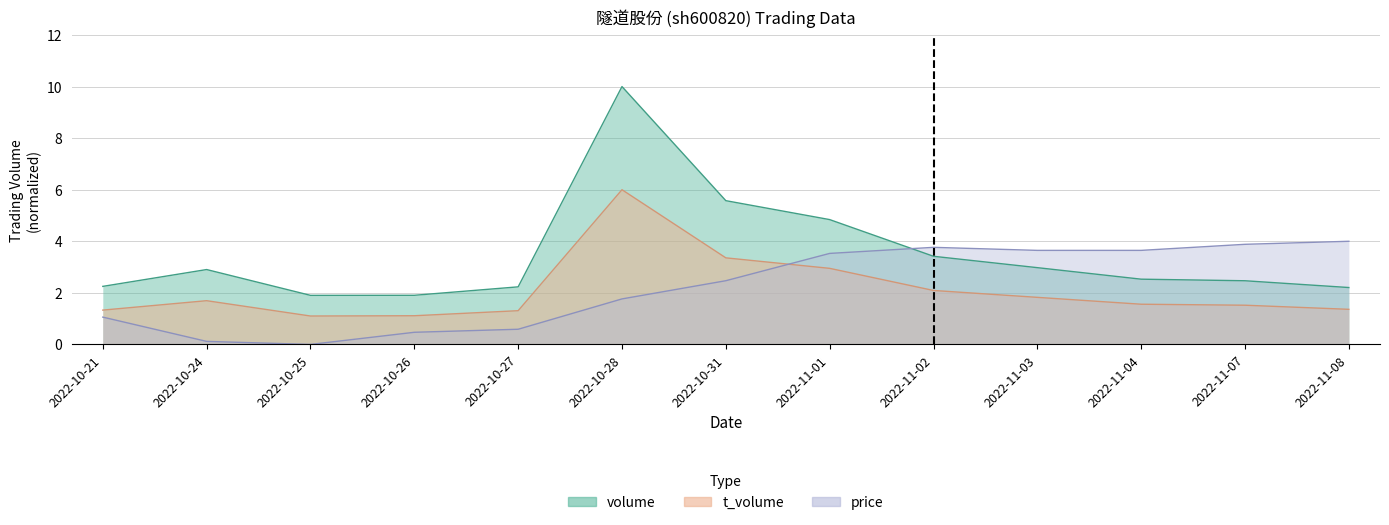

What is the sum of all price values?

28.9